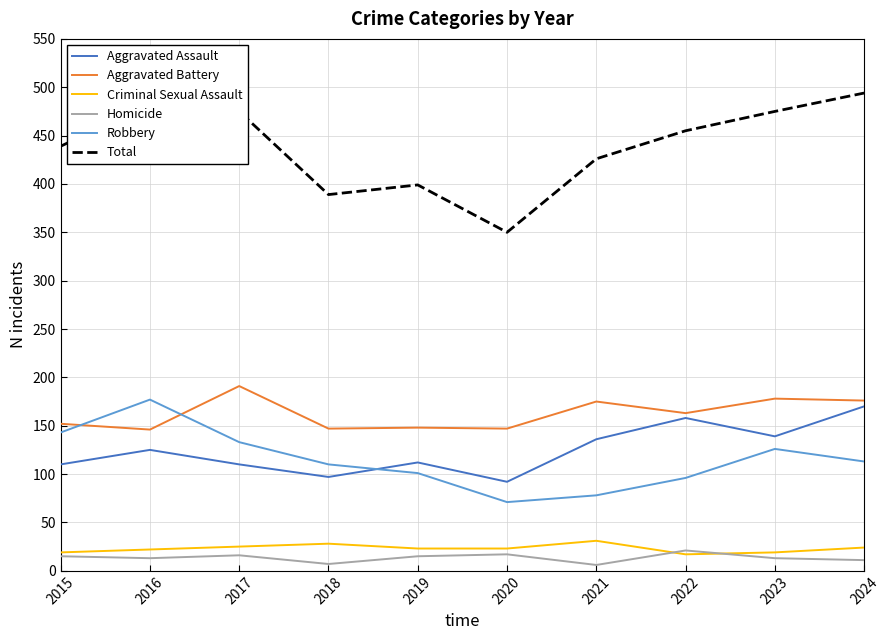

True or false: Aggravated Assault and Aggravated Battery cross at least once.

False